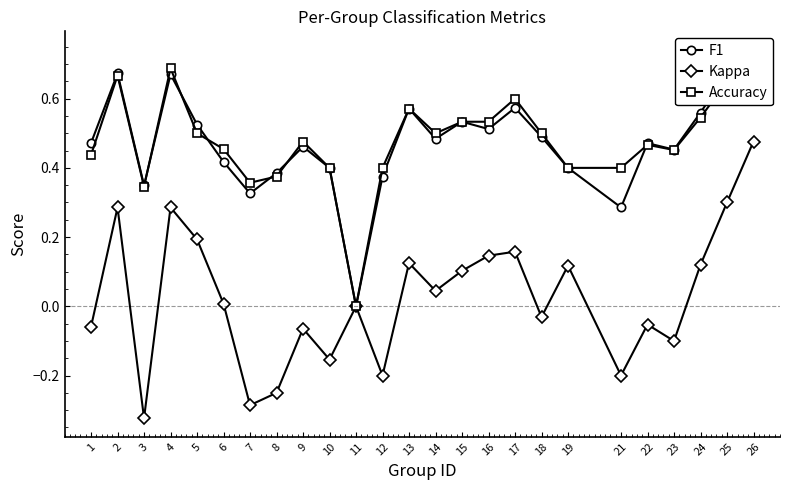

What is the total value across all series at 14?

1.0